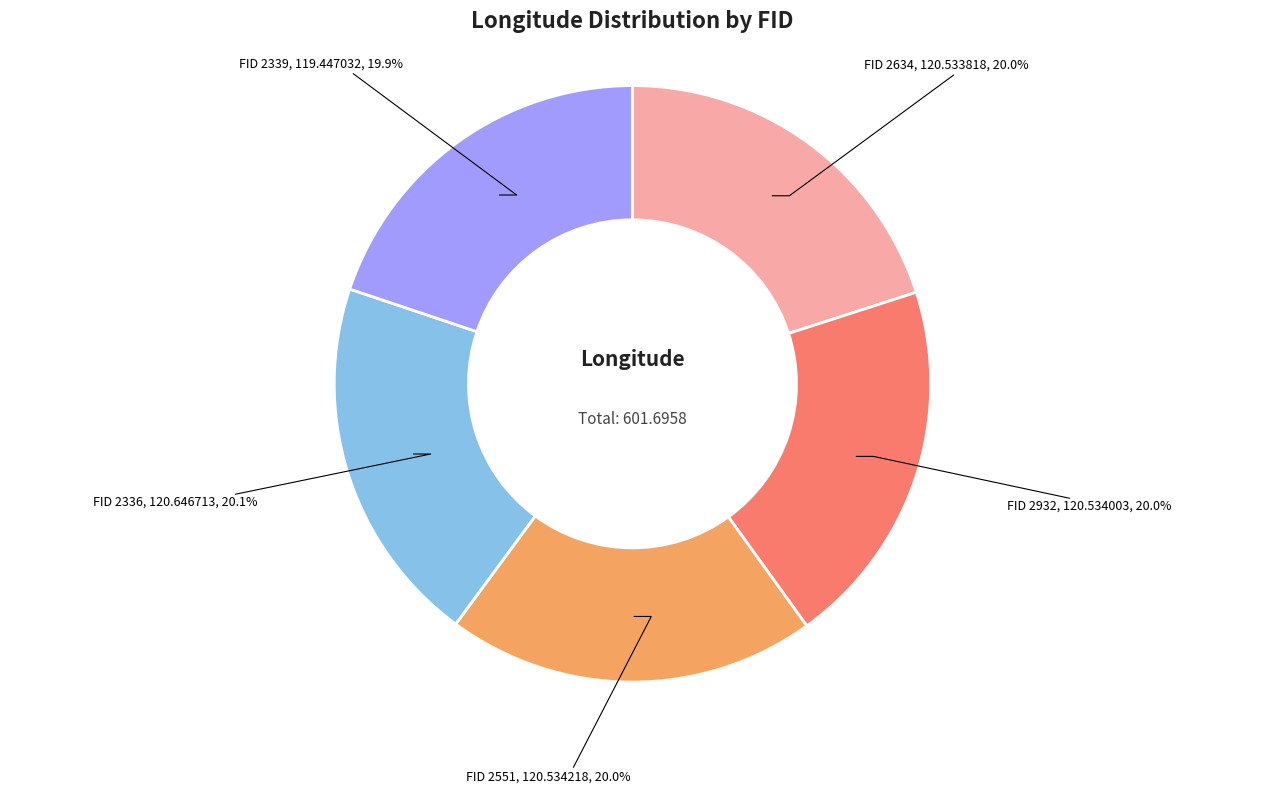

To the nearest percent, what is the average slice percentage?

20%